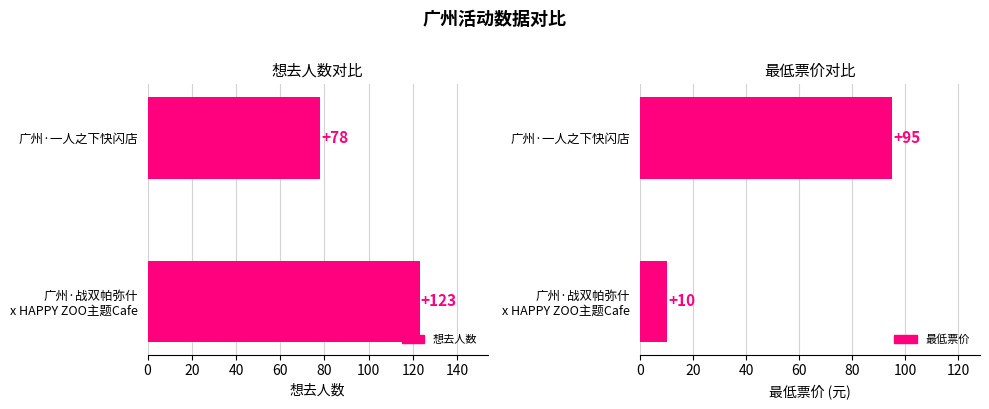

What is the sum of the 想去人数 values at 20 and 0?

201